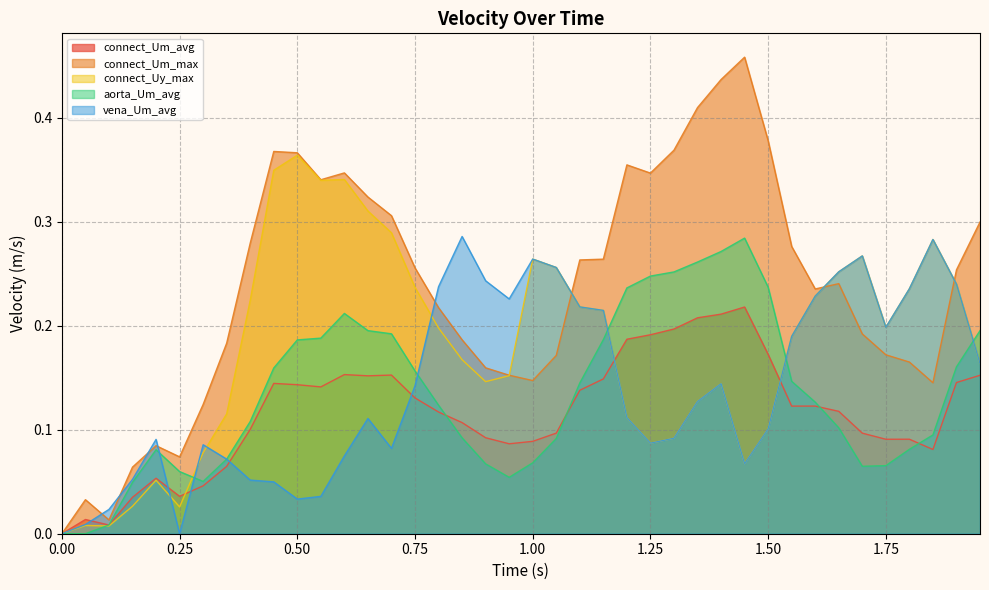

Which series has the largest total across all categories?

connect_Um_max